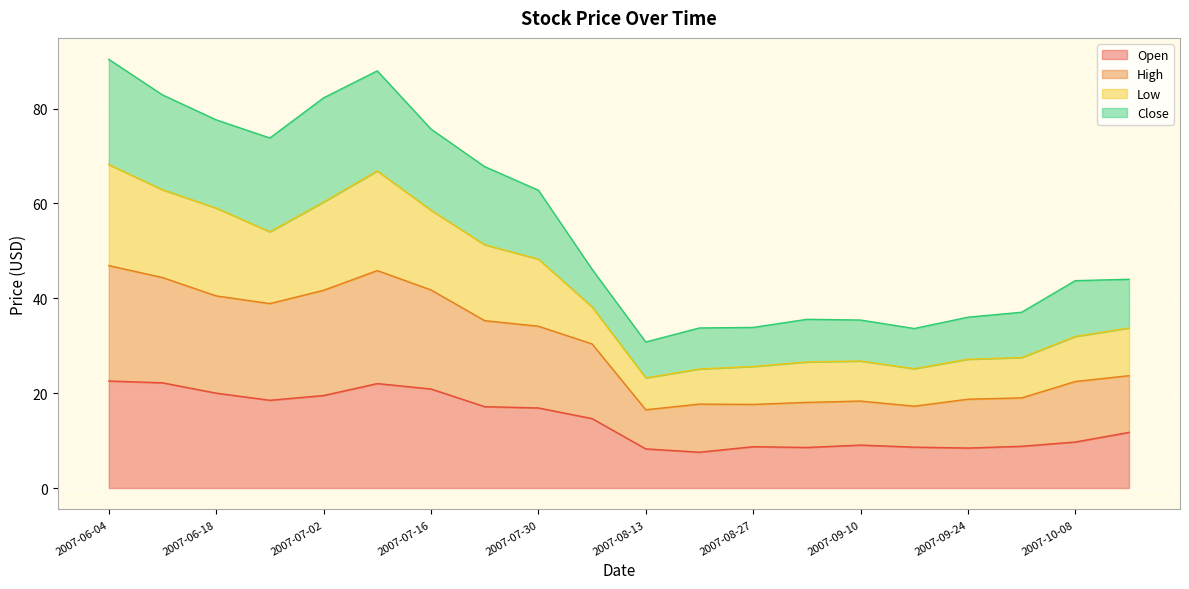

The value of Open at 2007-08-13 is 3.6. True or false?

False